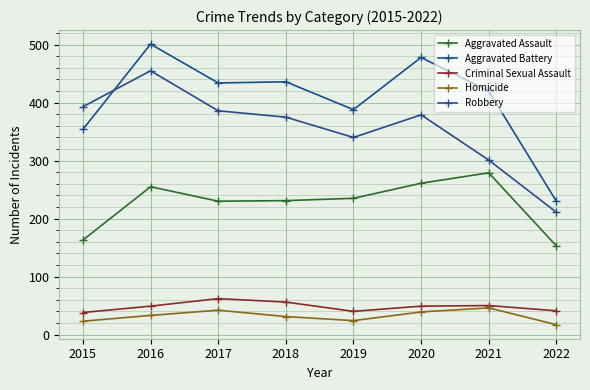

At which category is the sum across all series the highest?

2016